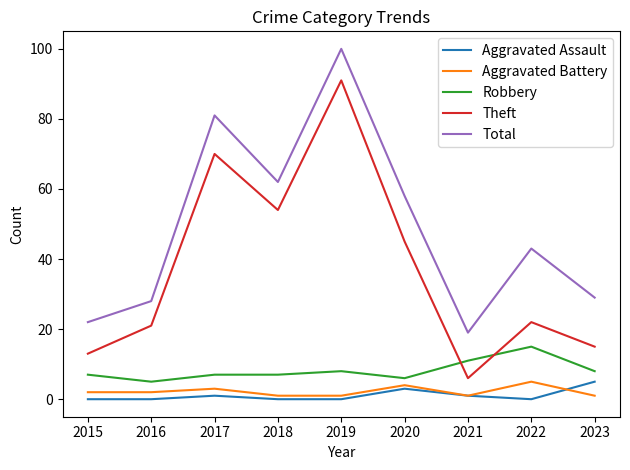

What is the difference between the maximum and minimum values in the Aggravated Battery series?

4